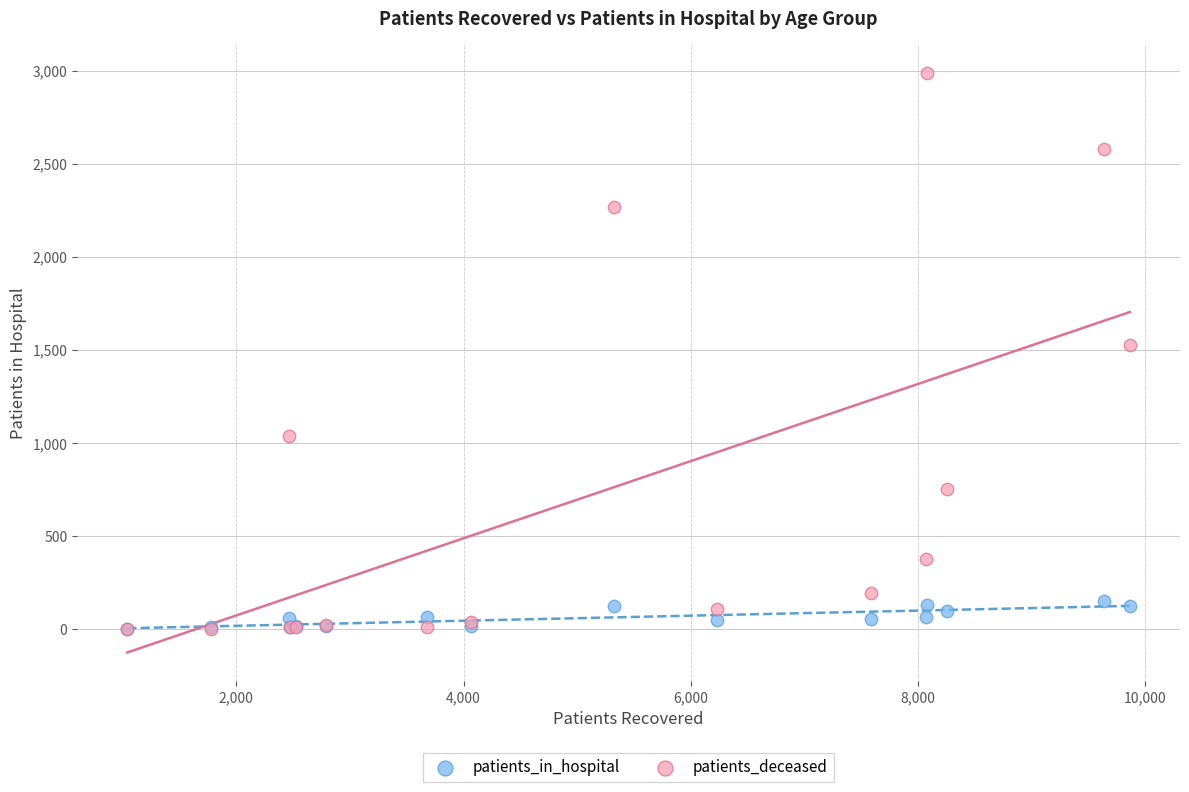

In the patients_deceased series, what Y value is closest to 1494?

1529